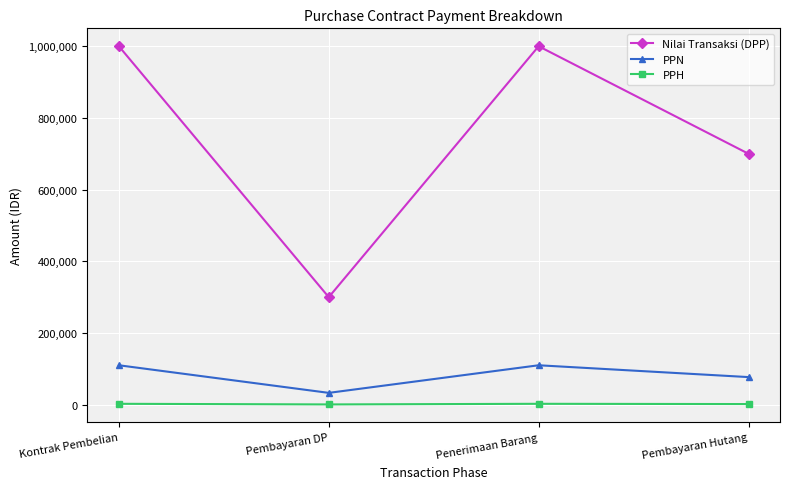

What is the highest value of the PPN series?

110000